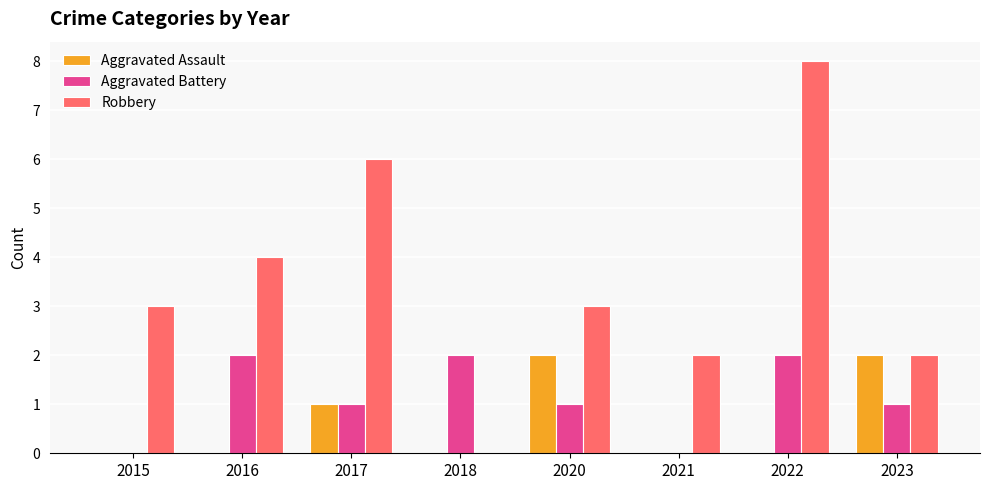

Which series has the largest total across all categories?

Robbery